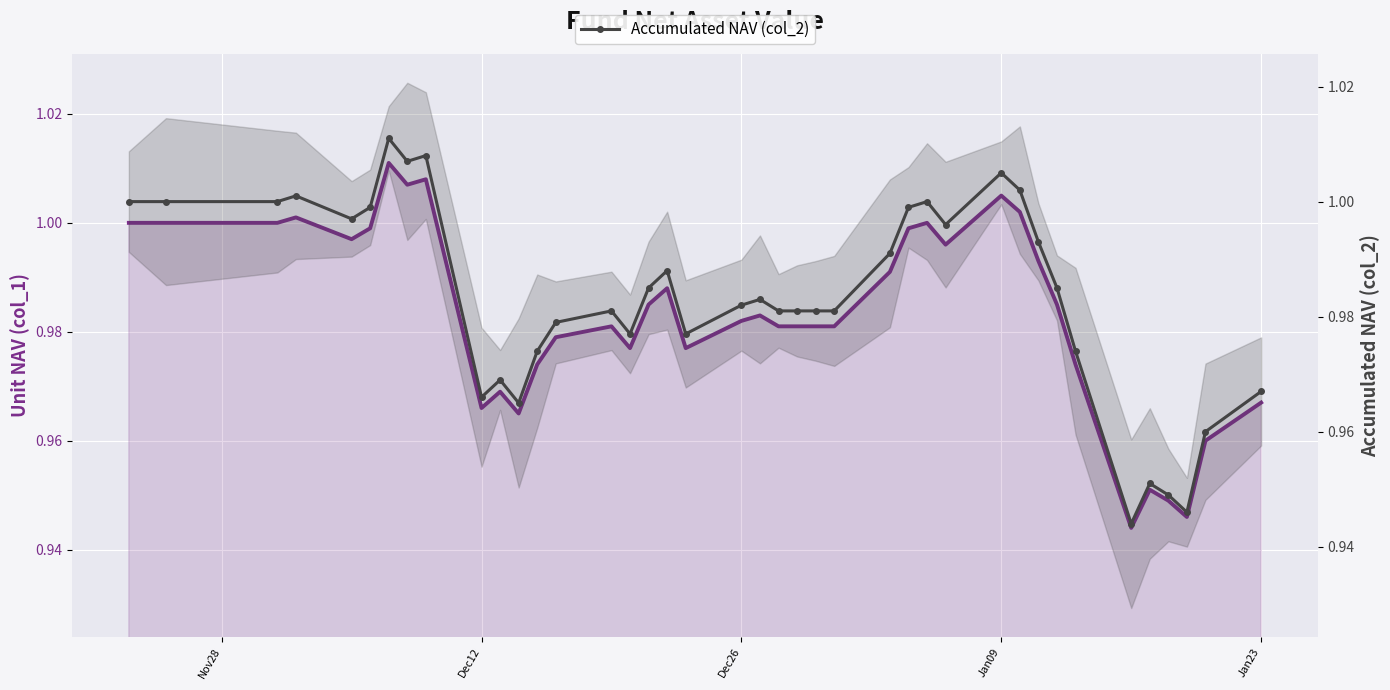

Rank the series by their maximum value, from lowest to highest.

Unit NAV (col_1), Accumulated NAV (col_2)